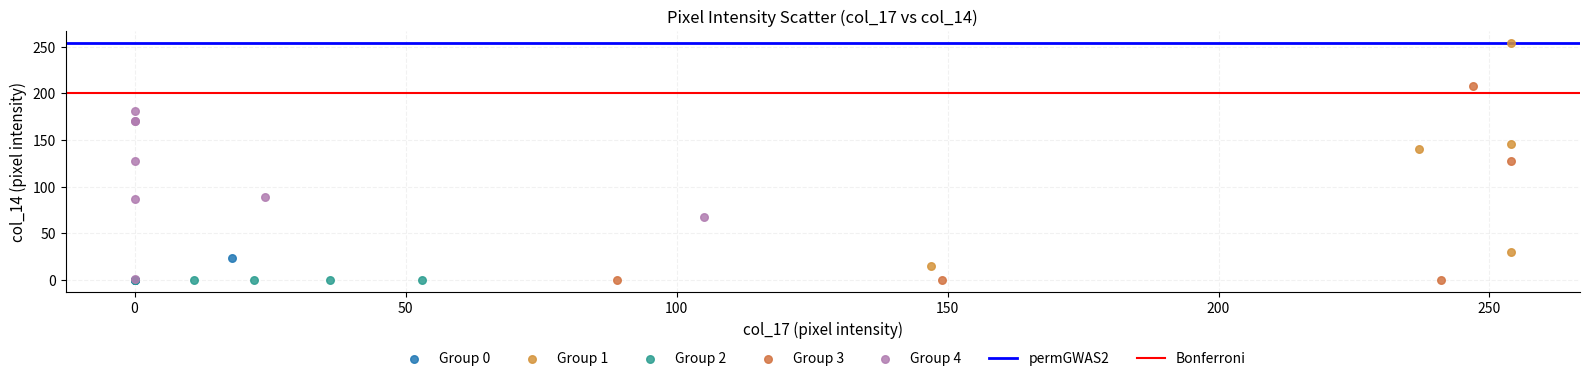

Which series reaches the maximum Y coordinate?

Group 1